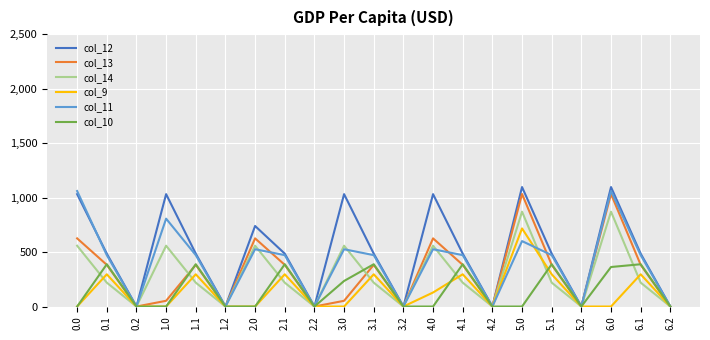

What is the highest value of the col_14 series?

870.6